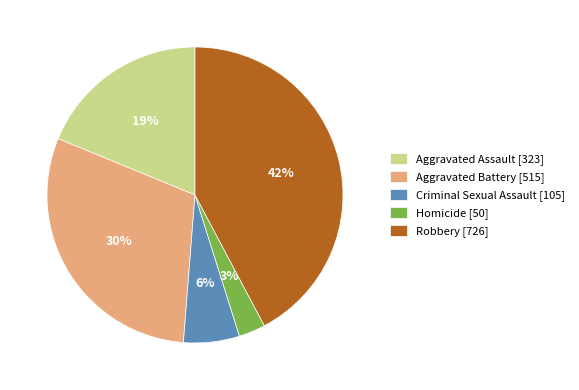

Is Aggravated Battery the majority of the pie?

No